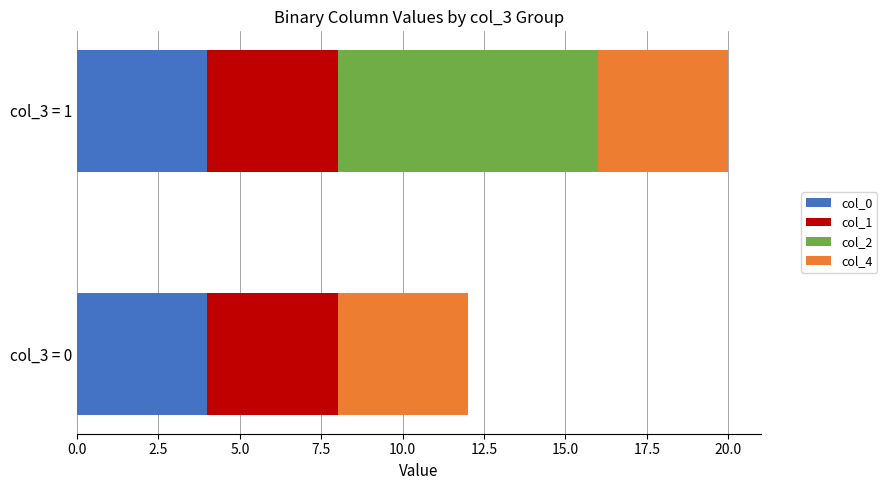

The value of col_0 at col_3 = 0 is 7. True or false?

False